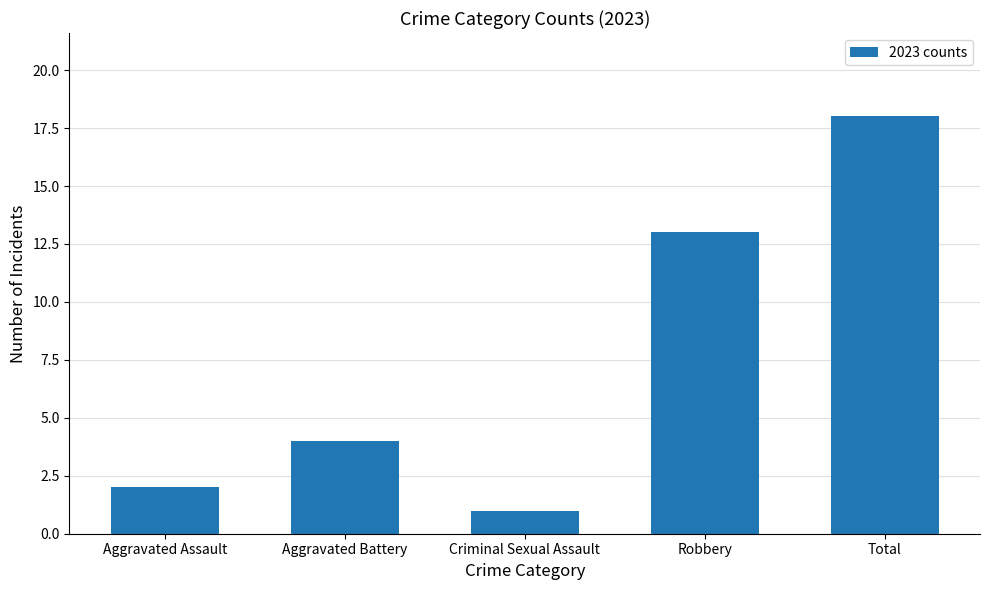

The chart shows a value of 4 at Aggravated Battery. True or false?

True